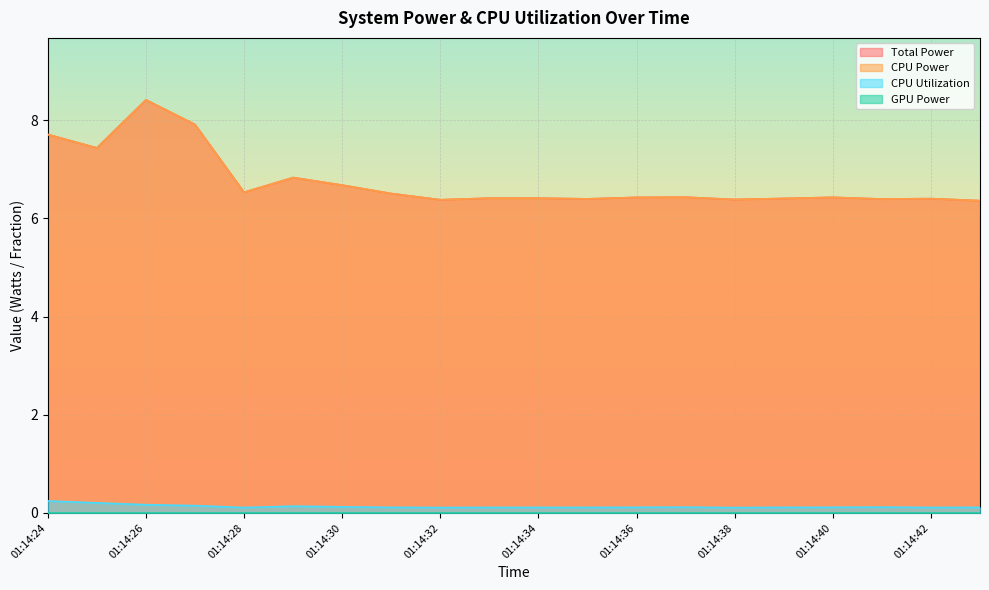

At which category does Total Power reach its first local peak?

01:14:26